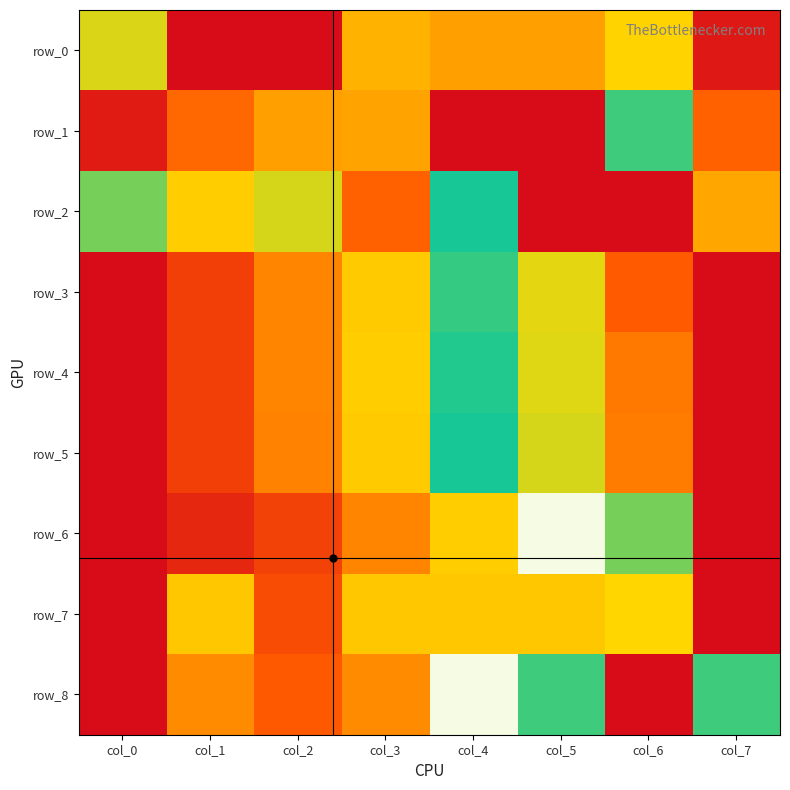

What is the average value of the row_2 series?

0.6